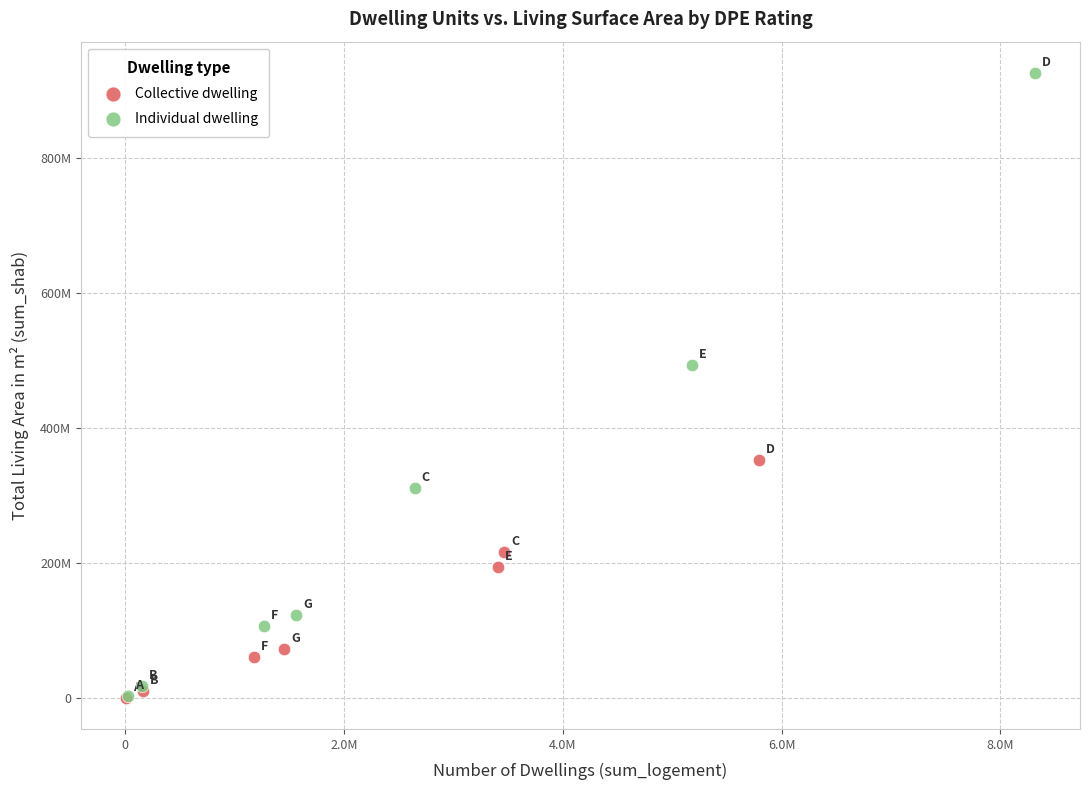

What are all the series names shown in the legend?

Collective dwelling, Individual dwelling